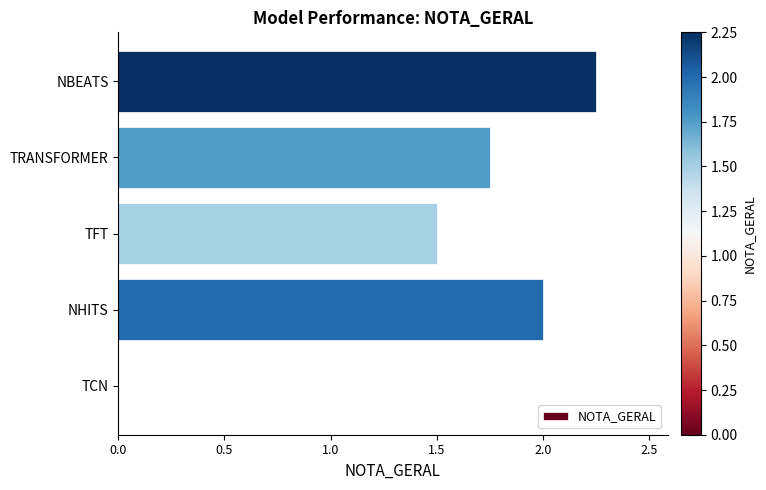

What is the sum of all values?

7.5